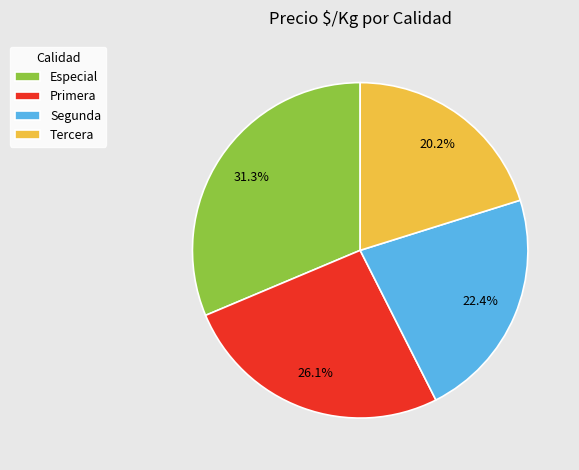

To the nearest percent, what is the difference between the Segunda and Especial slice percentages?

9%